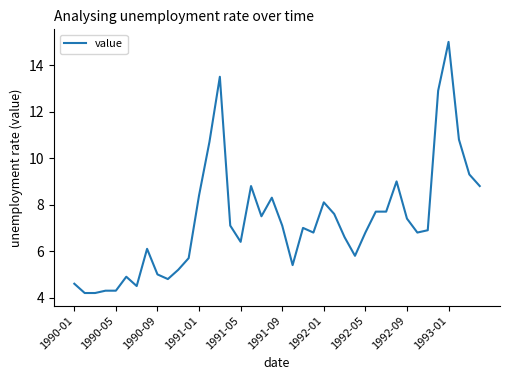

What is the difference between the maximum and minimum values?

10.8